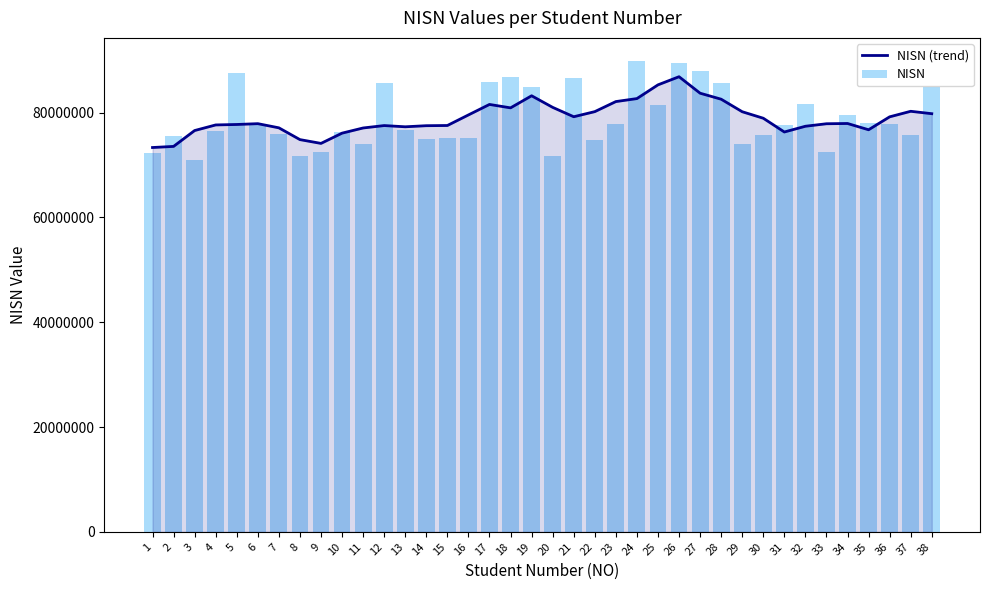

Is the value of NISN at 32 greater than the value of NISN (trend) at 14?

Yes